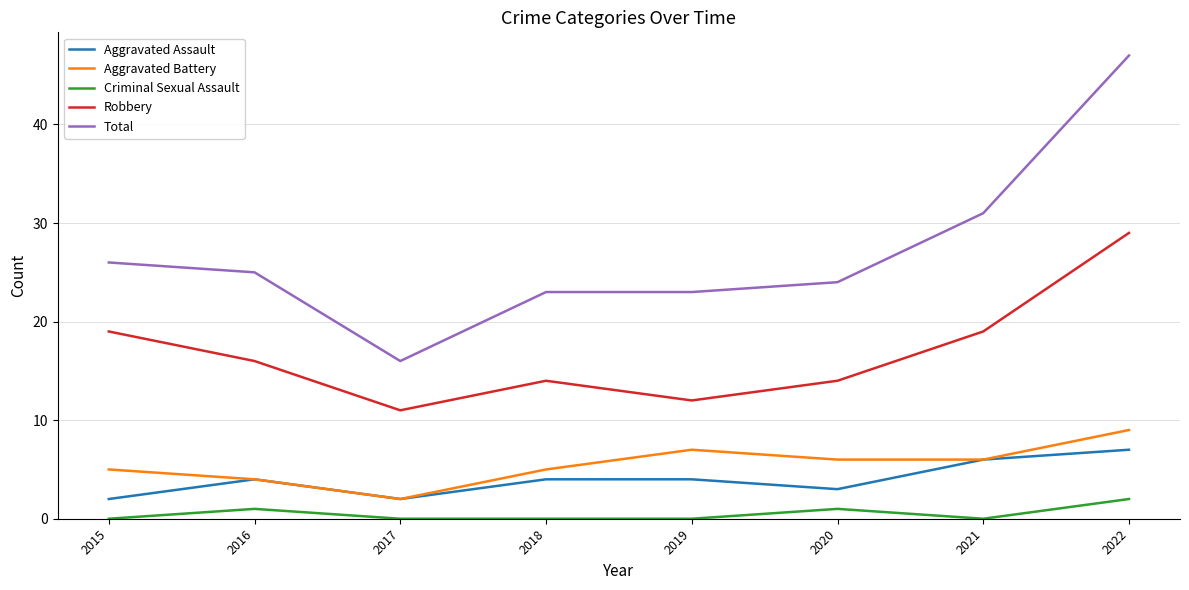

The Aggravated Assault series shows 2 at 2017. True or false?

True